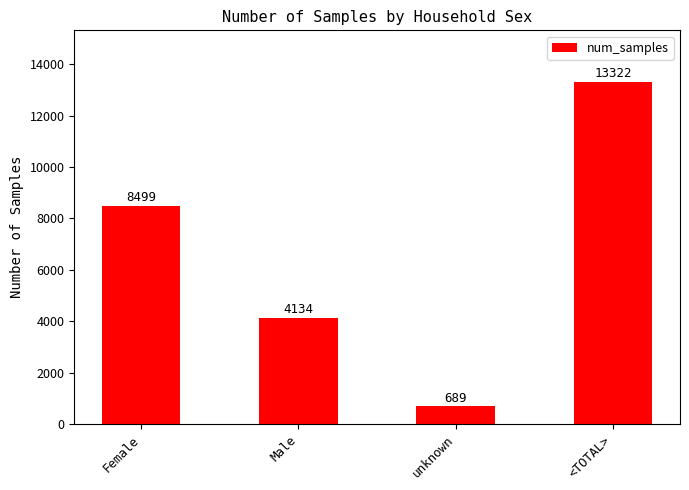

How many distinct data groups are displayed?

1